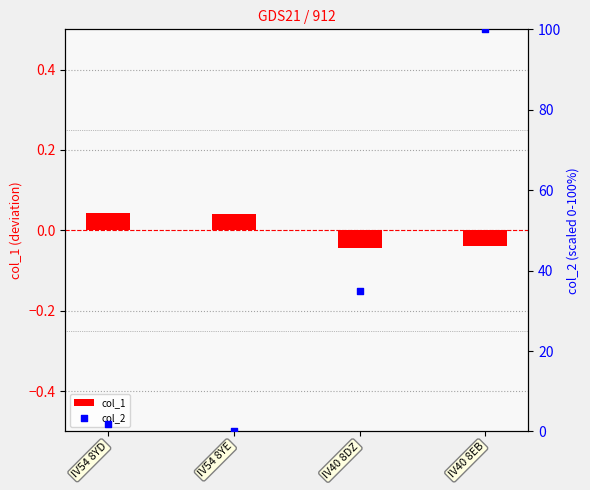

Which series has the largest total across all categories?

col_2